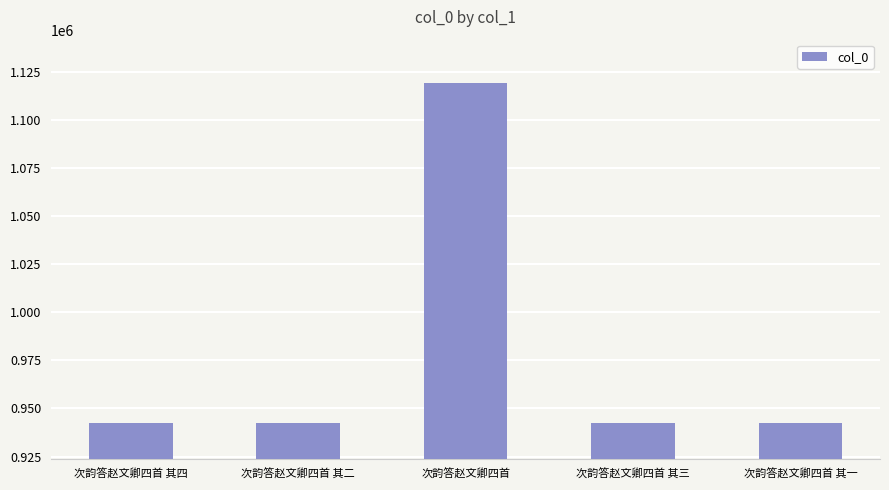

Is it true that the value at 次韵答赵文卿四首 其三 is 942530?

True